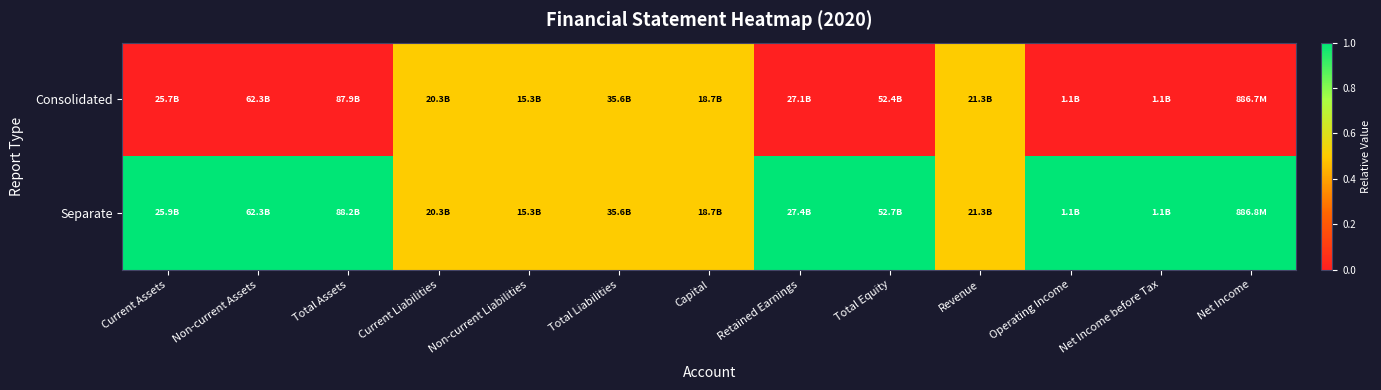

Rank the series by their maximum value, from lowest to highest.

Consolidated, Separate